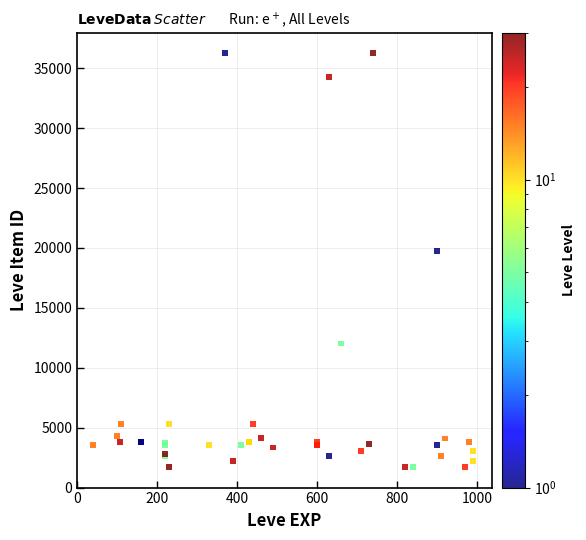

What Y value in the scatter plot is closest to 18967?

19744